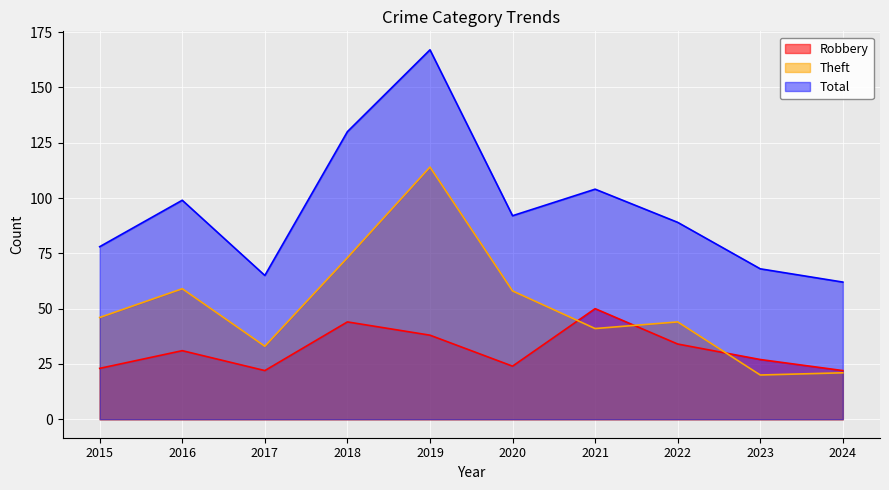

What is the difference between the maximum and minimum values in the Theft series?

94